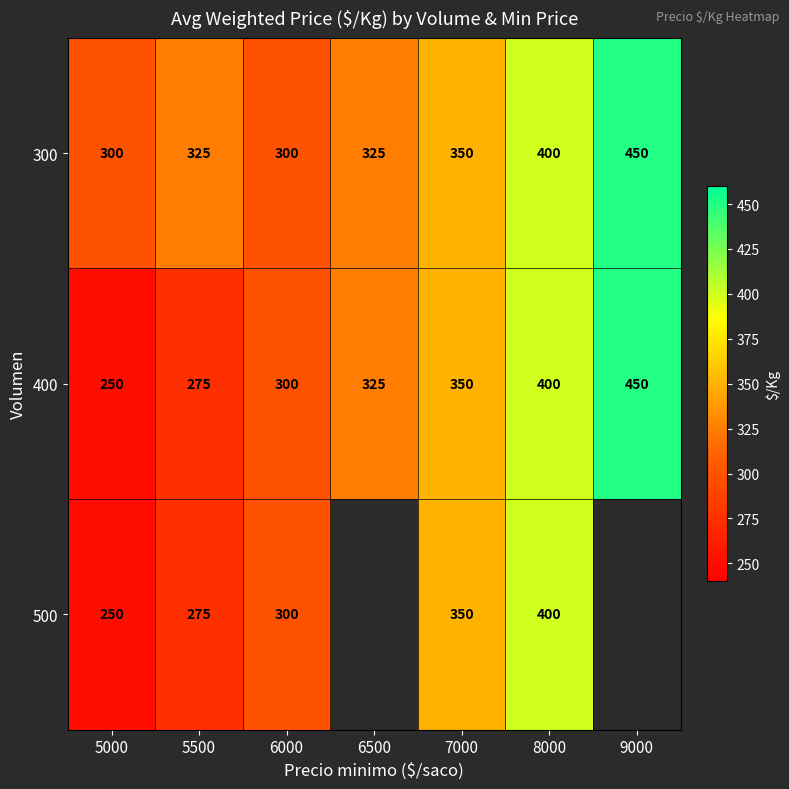

Is it true that 400 equals 400 at 8000?

True